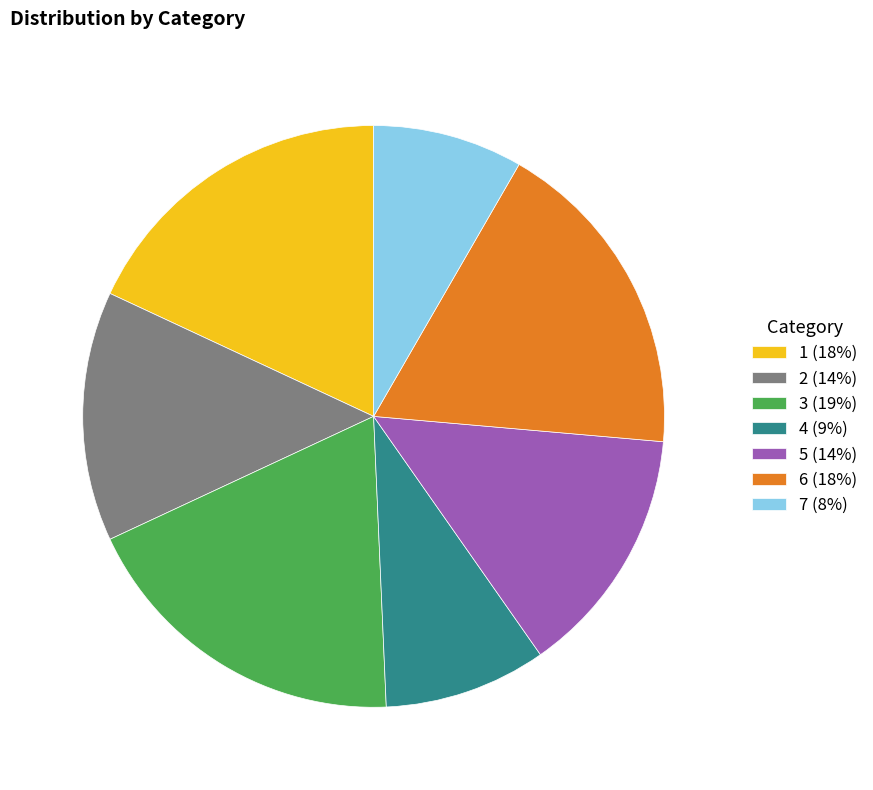

Between 6 (18%) and 4 (9%), which is larger?

6 (18%)